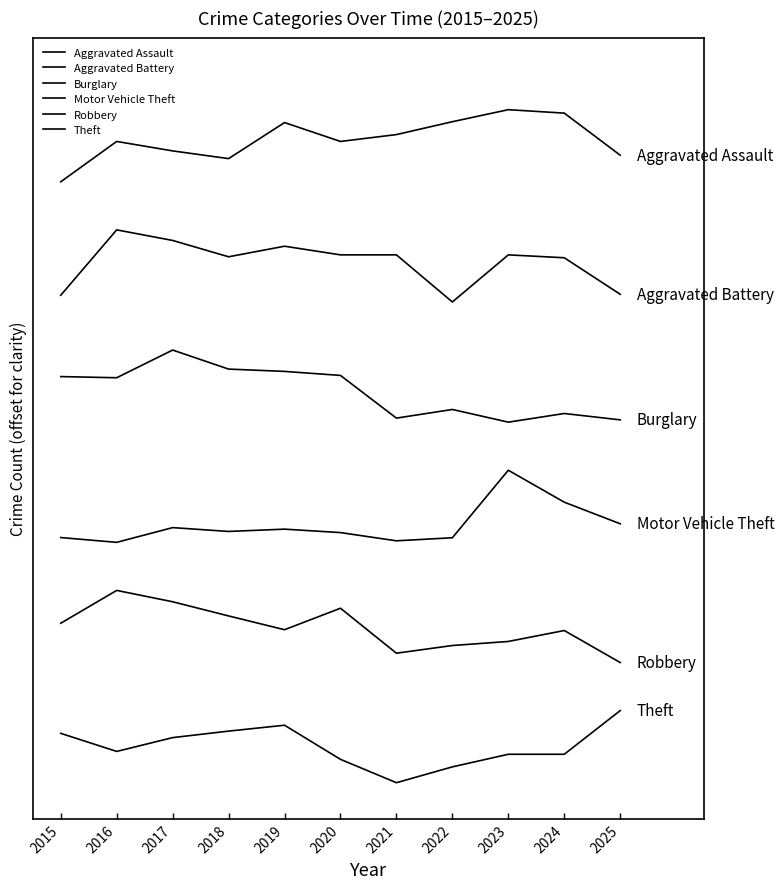

Is this an area chart (filled region under the line)?

No